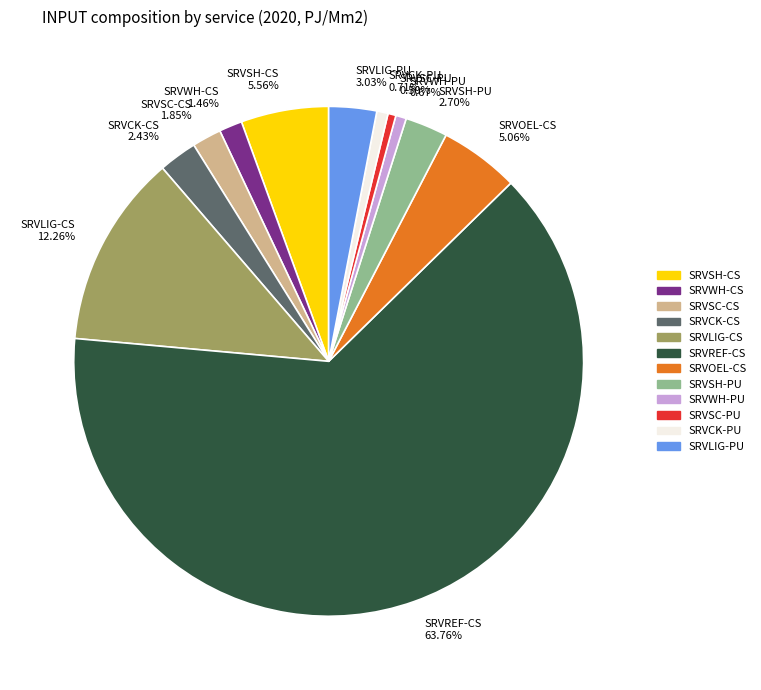

Combined, do SRVLIG-PU 3.03% and SRVWH-CS 1.46% account for over 50%?

No